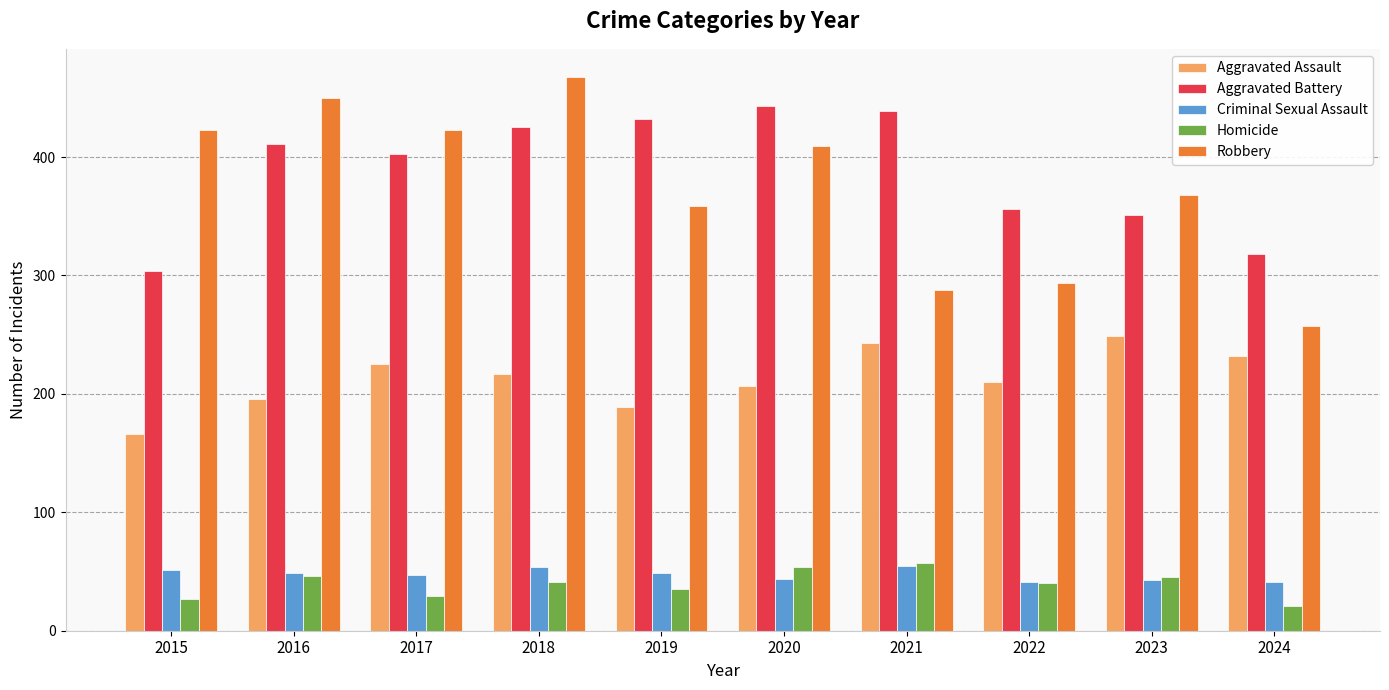

What is the total value across all series at 2024?

869